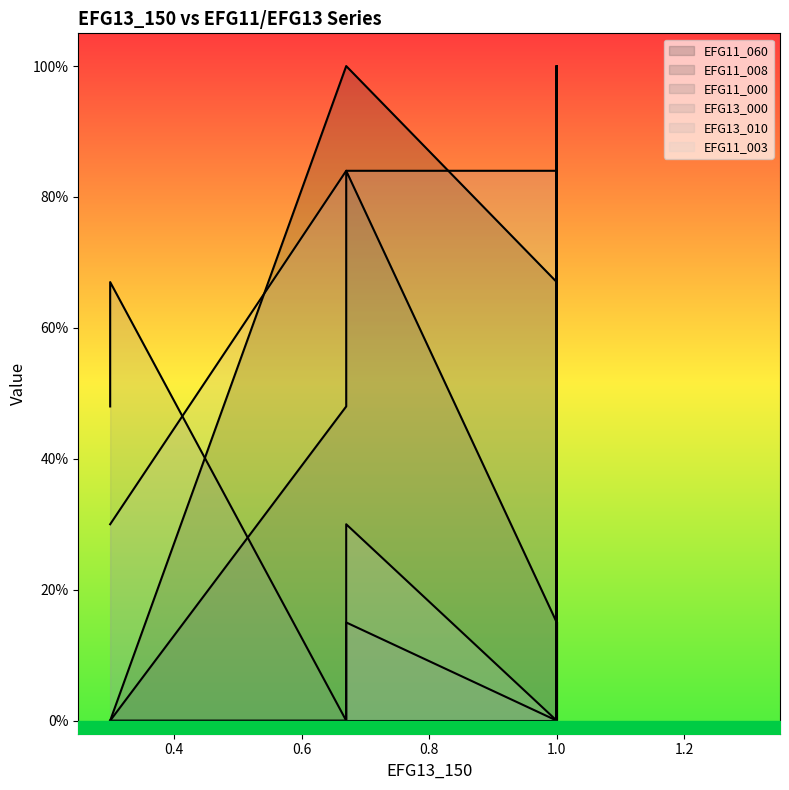

True or false: EFG11_003 and EFG11_008 cross at least once.

False